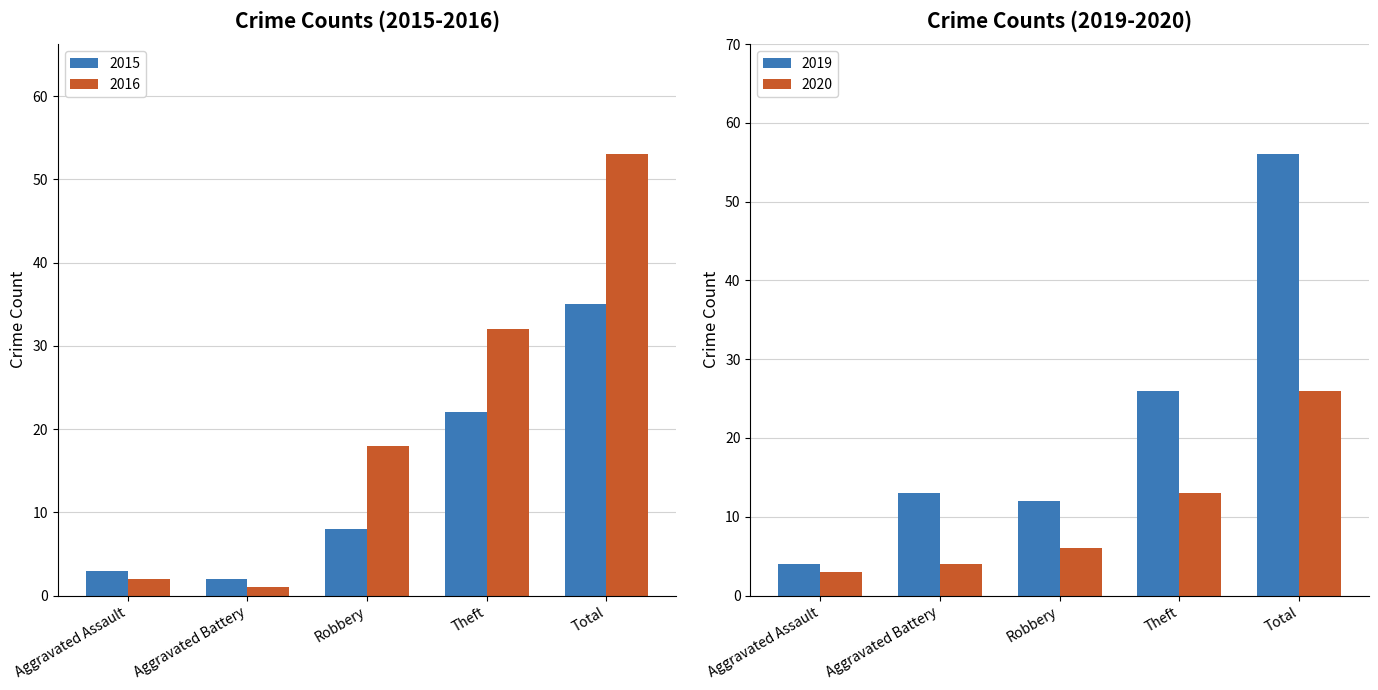

What is the sum of all 2015 values?

70